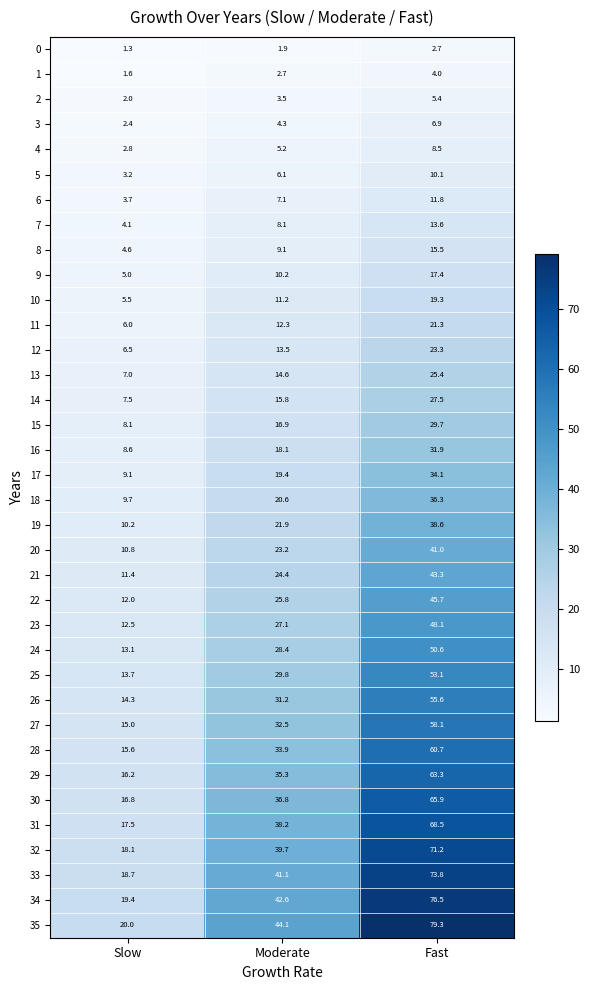

What value does the 12 series have at Fast?

23.3